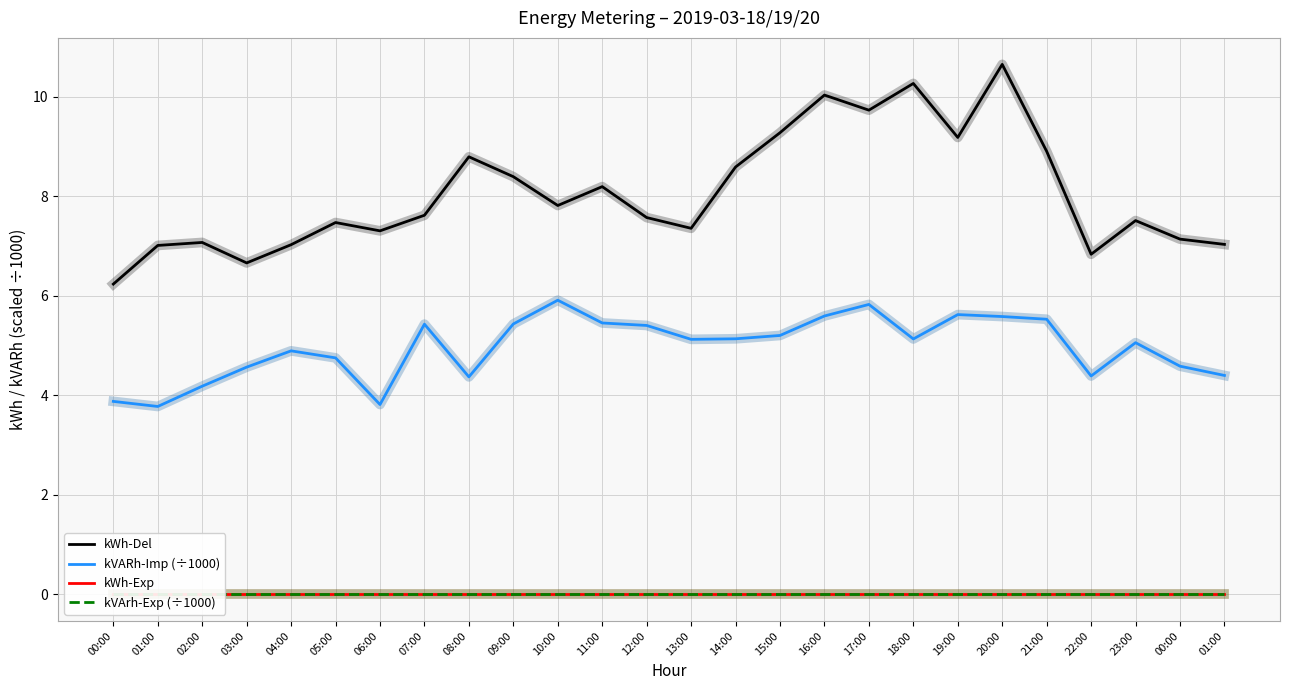

What is the label of the 9th point from the left?

08:00